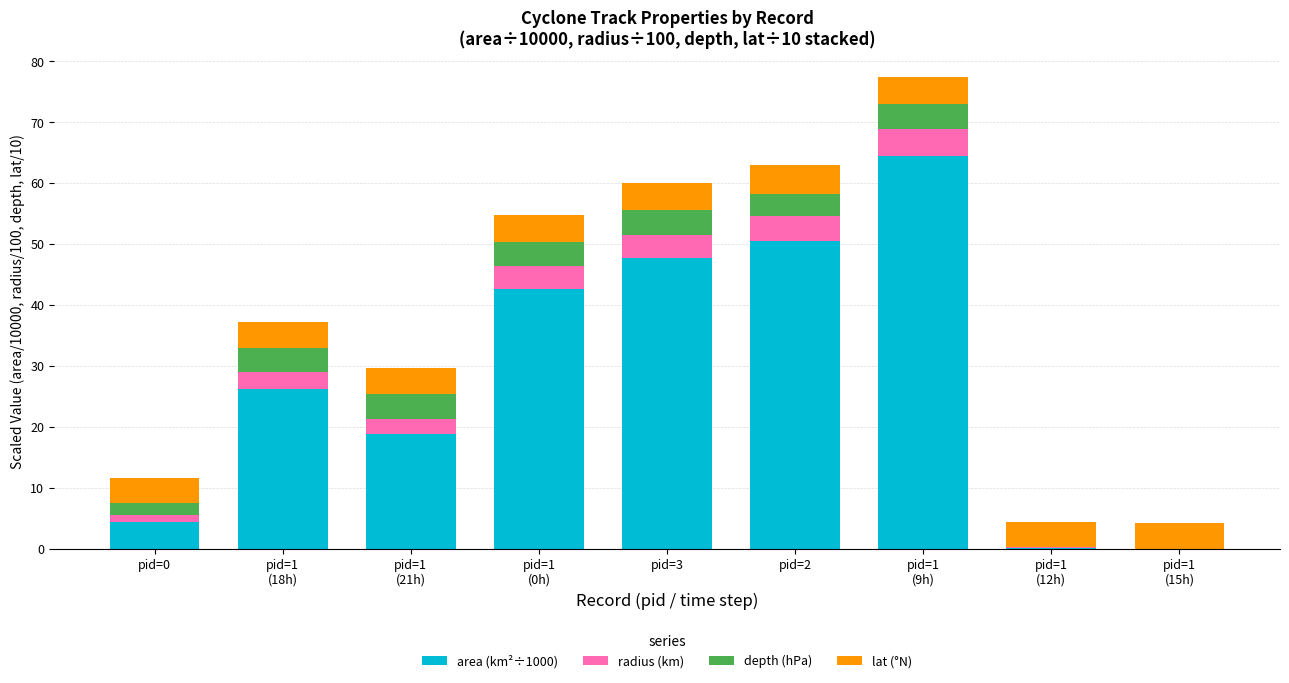

What is the total value across all series at pid=3?

60.1